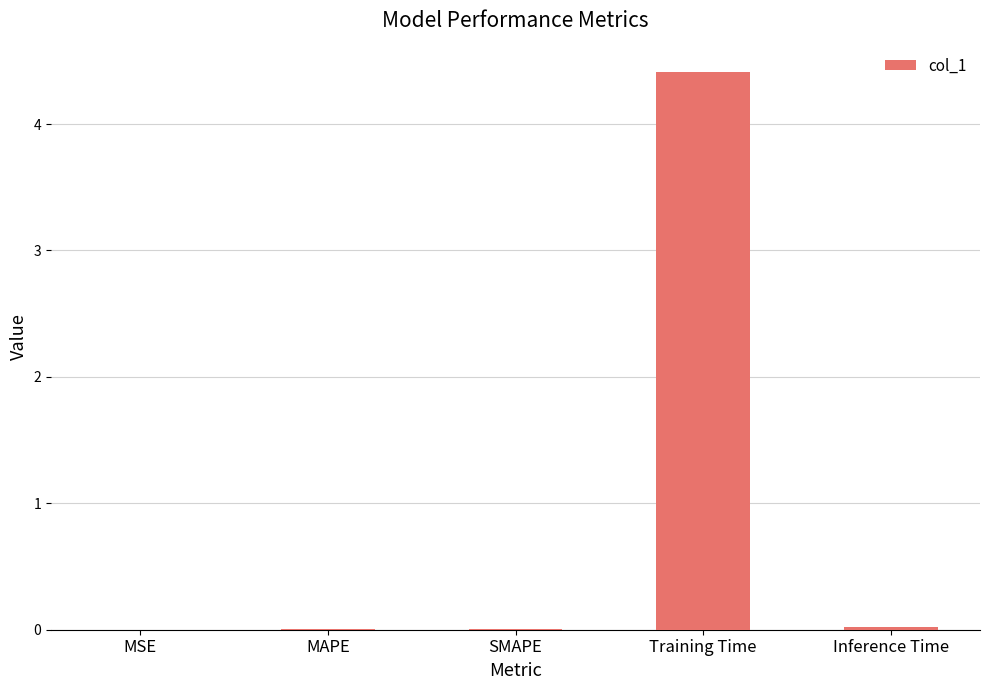

What is the sum of all values?

4.4